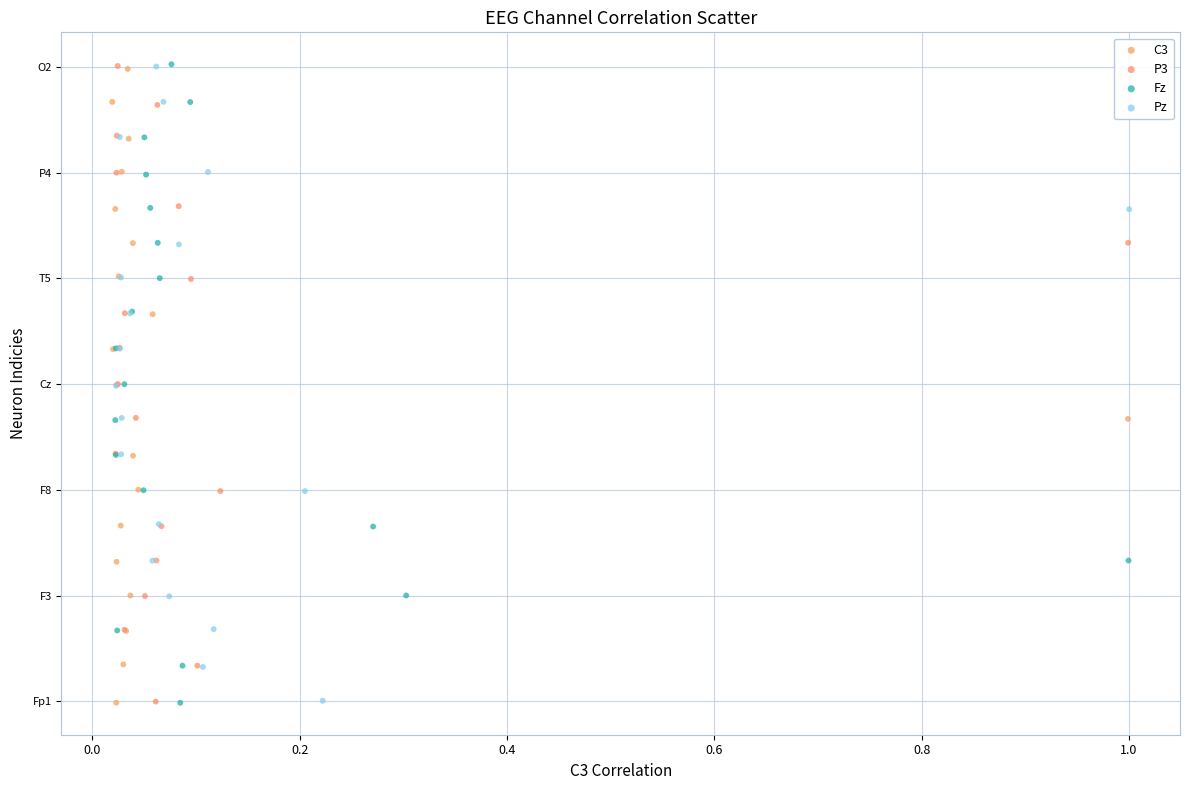

What are all the series names shown in the legend?

C3, P3, Fz, Pz